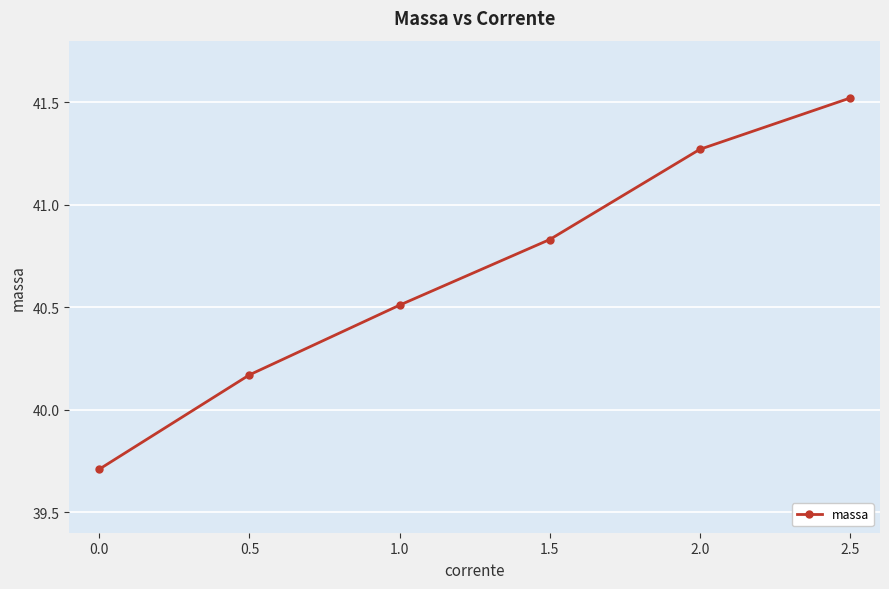

What is the value of the 3rd point from the left?

40.5